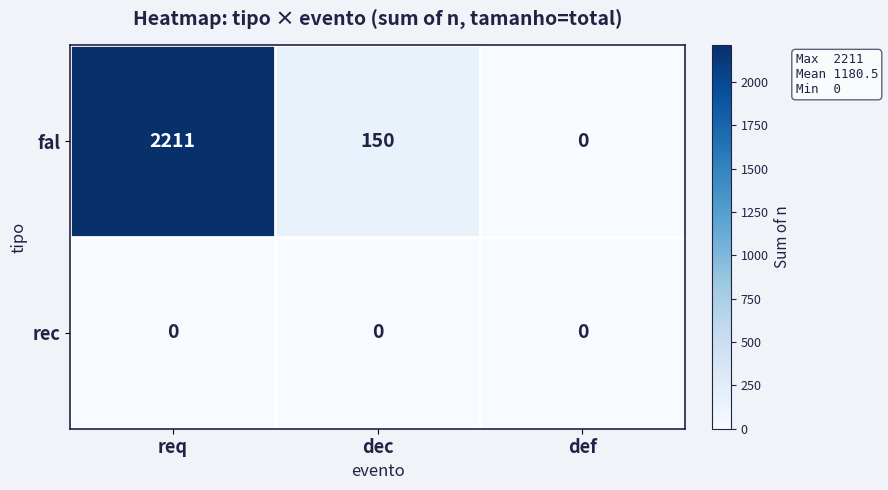

Between req and dec, which series saw the biggest shift?

fal